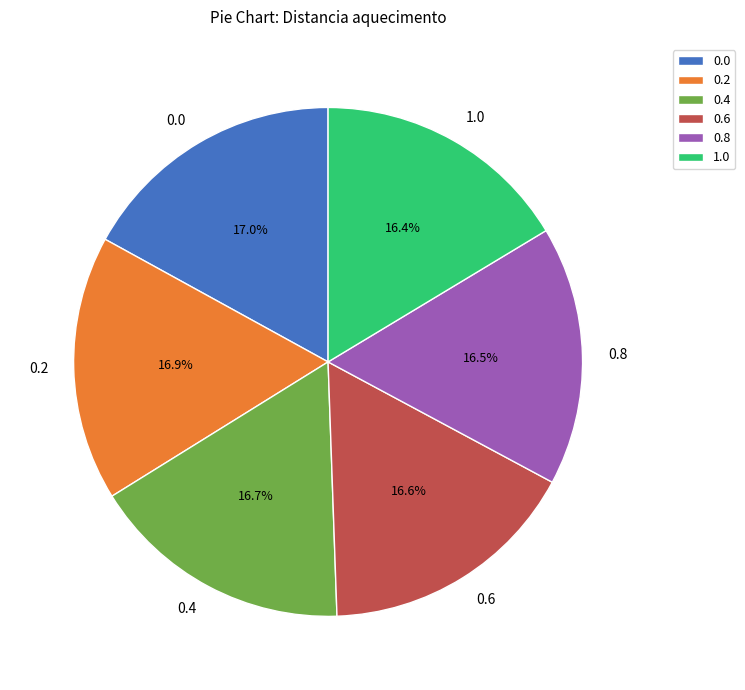

Is the sum of 0.0 and 0.4 greater than half?

No